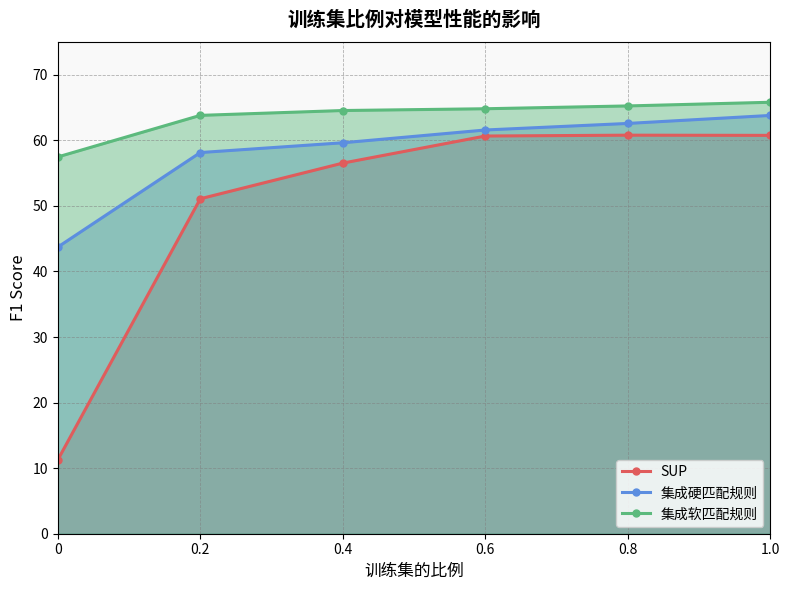

Rank the categories by 集成软匹配规则 value from lowest to highest.

0, 0.2, 0.4, 0.6, 0.8, 1.0